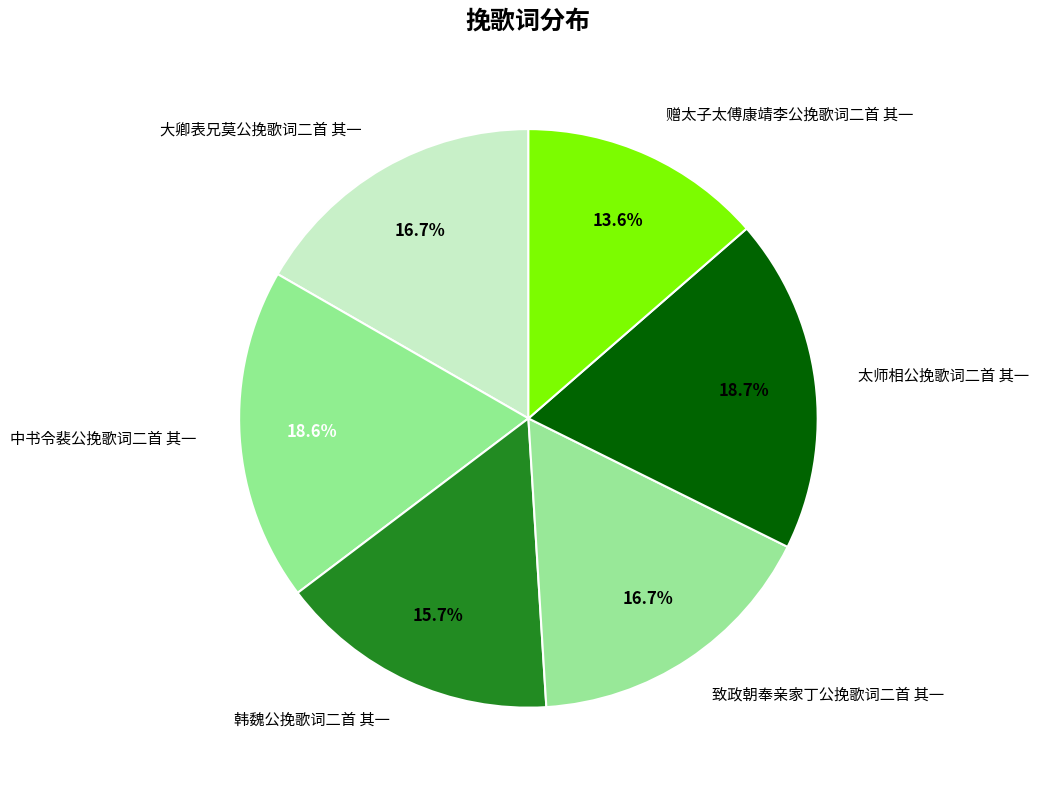

How many segments does this pie chart have?

6